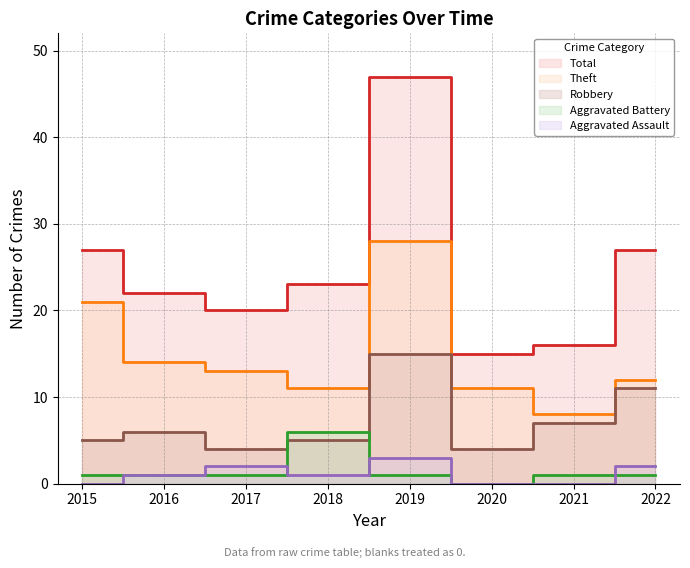

Rank the categories by Robbery value from lowest to highest.

2017, 2020, 2015, 2018, 2016, 2021, 2022, 2019